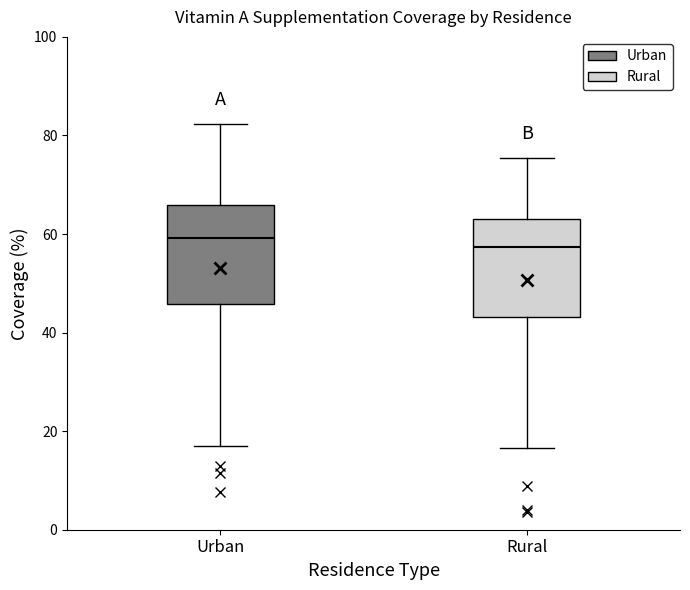

Reading left to right, transcribe this box plot: for each box, give where its median line is, the range the box spans, and where its two whiskers end, as read against the y-axis. The values are not printed on the chart, so give them approximately, as read against the axis.

Urban: median 60, box 46 to 66, whiskers 18 to 82
Rural: median 58, box 44 to 62, whiskers 16 to 76